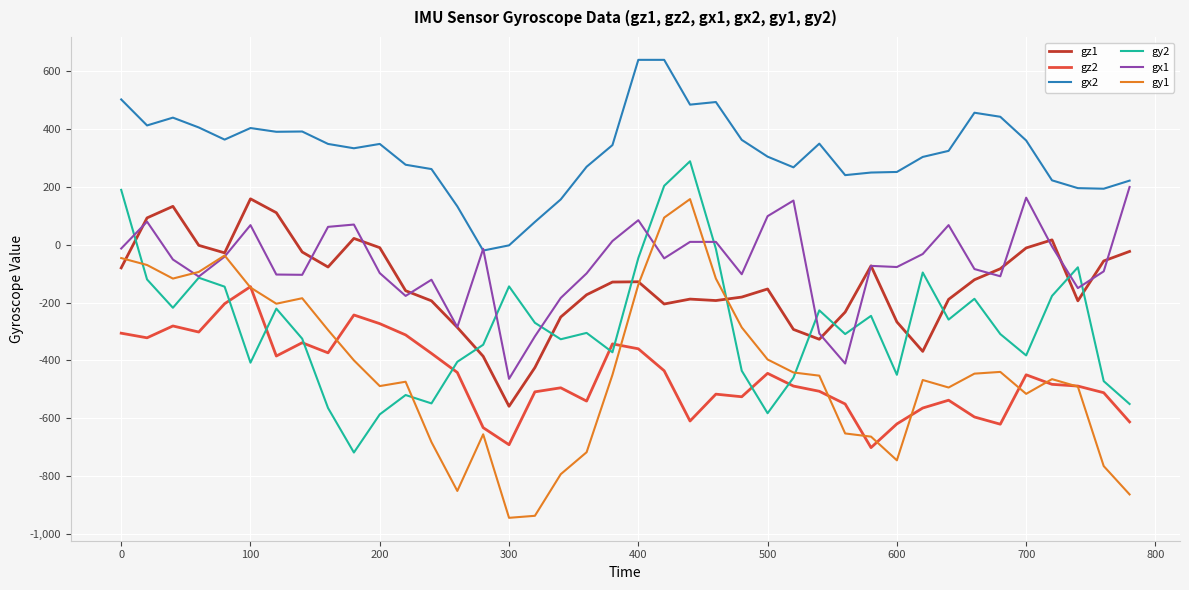

True or false: gy2 and gx2 intersect in this chart.

False